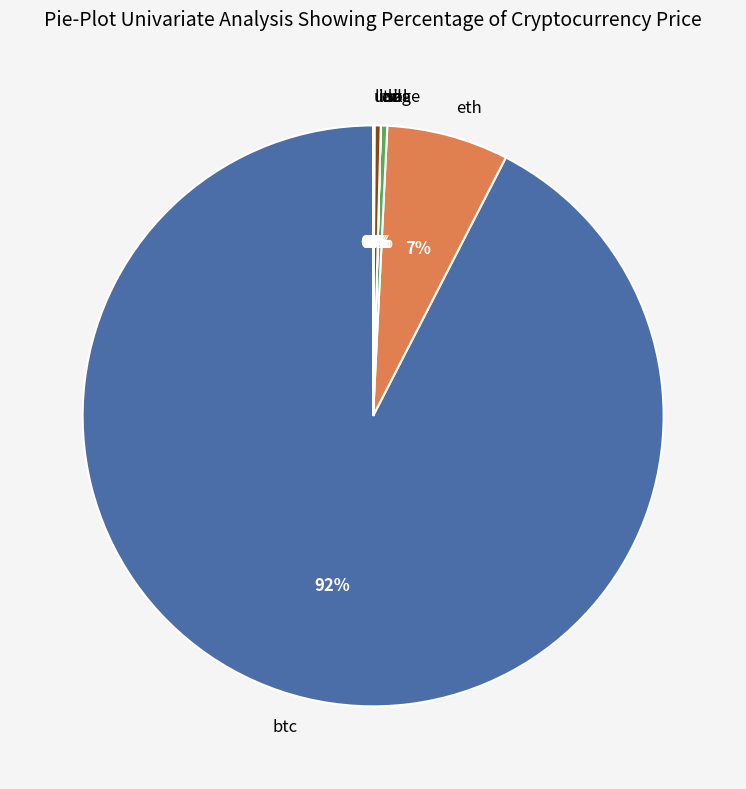

To the nearest percent, what percentage of the pie is eth?

7%